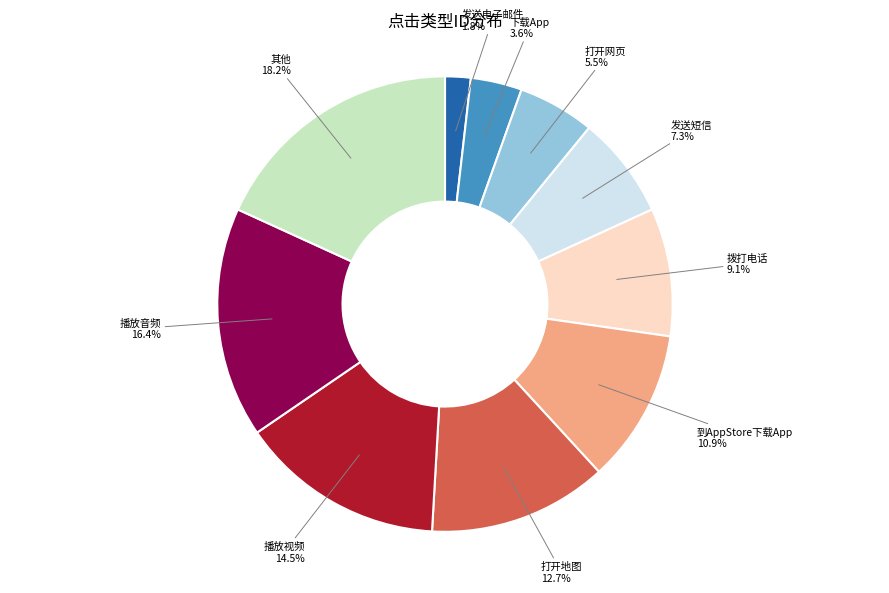

Is there any slice that represents more than half of the pie?

No